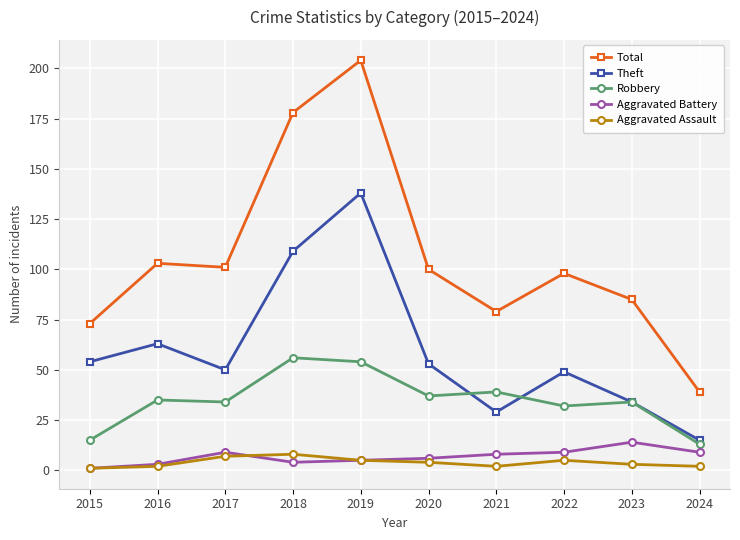

Which series has the largest range (max minus min)?

Total